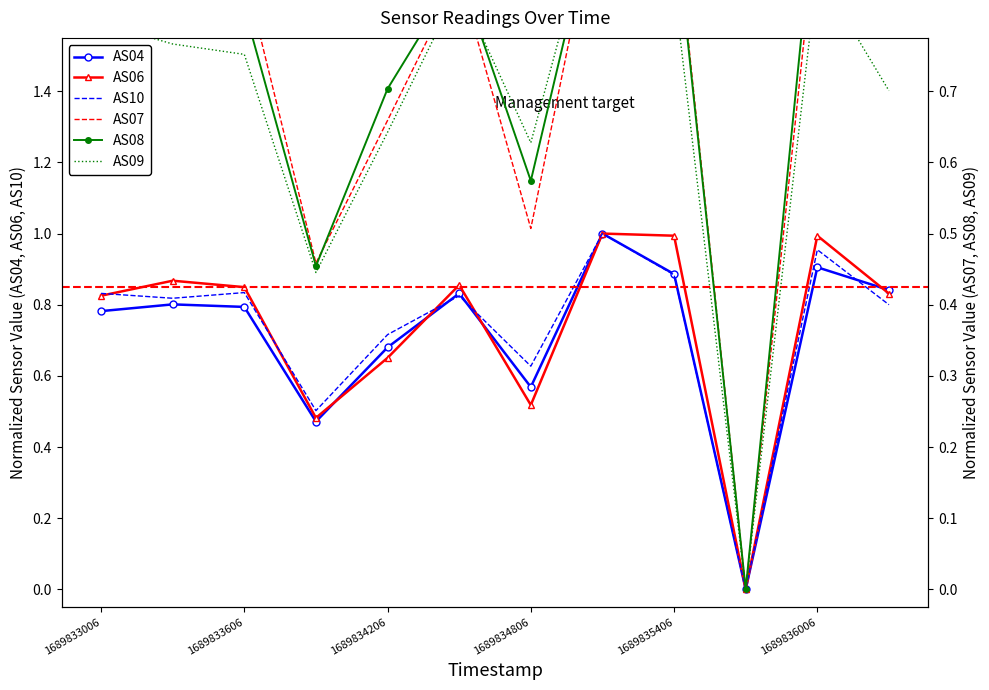

What is the average value of the AS06 series?

0.7